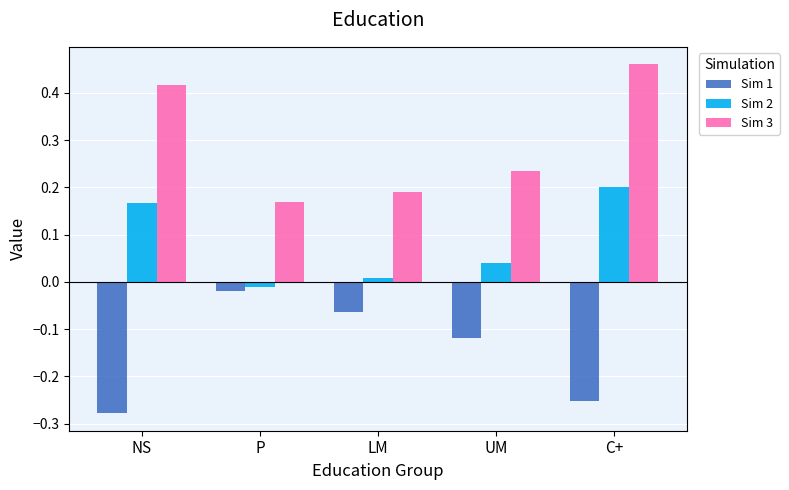

What is the spread (max minus min) of values at C+?

0.7